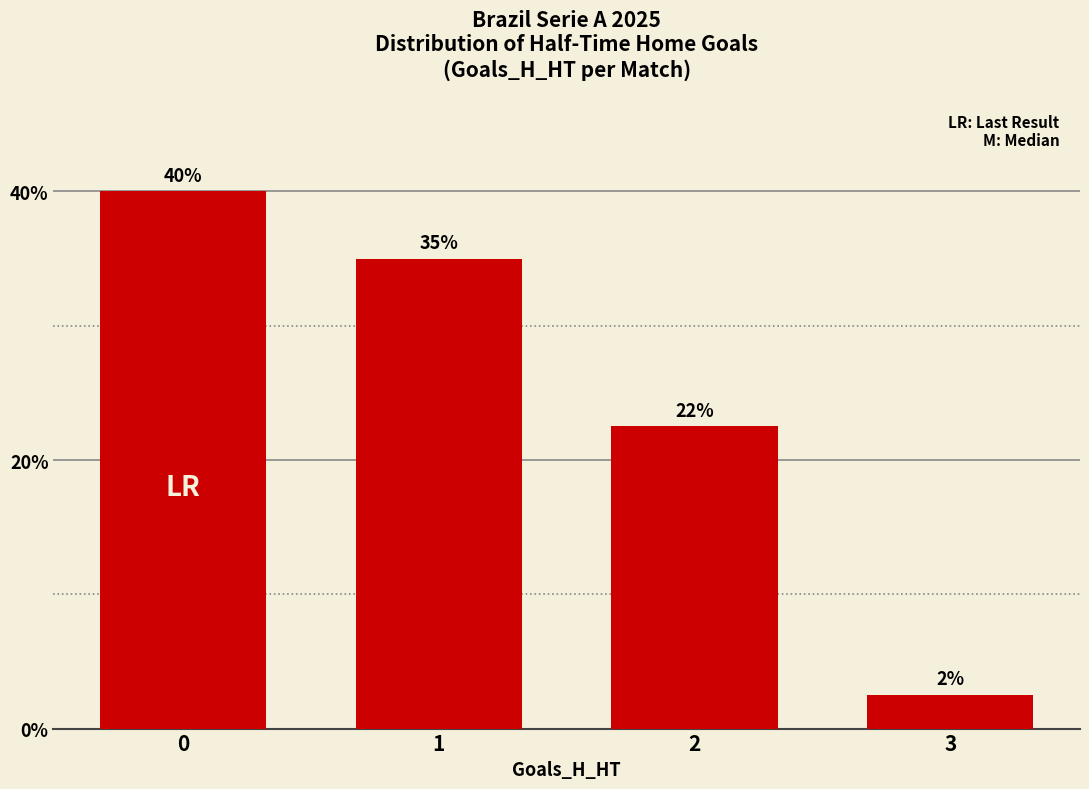

At which label is the value closest to 21?

2